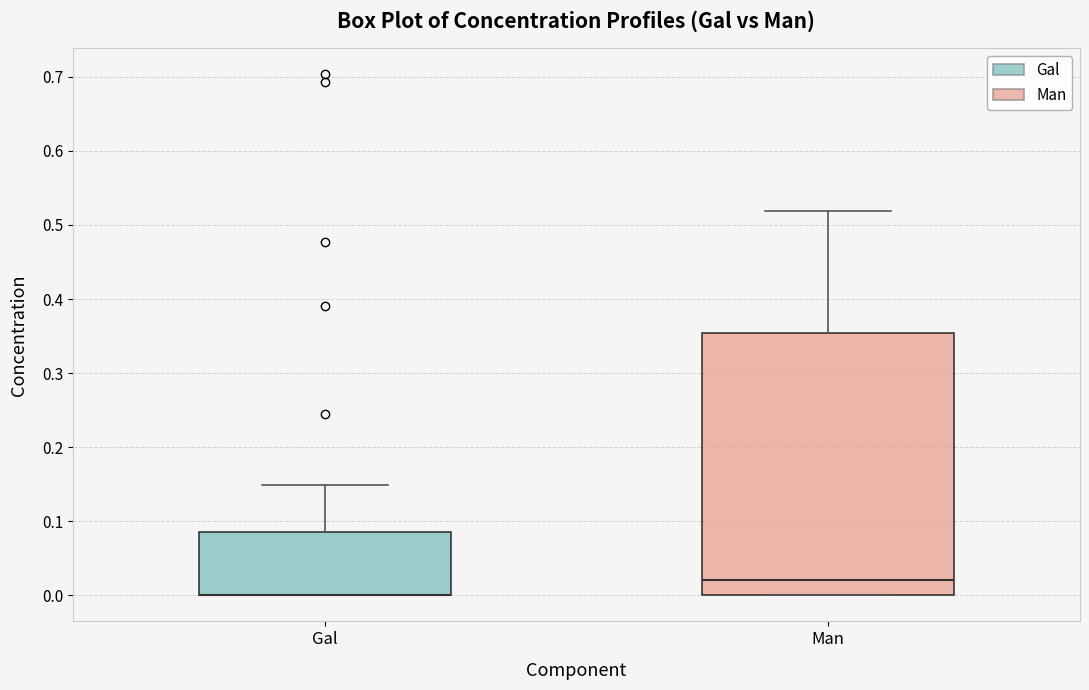

Where is the lower edge of the box for Gal on the y-axis? The values are not printed on the chart, so give them approximately, as read against the axis.

0.00